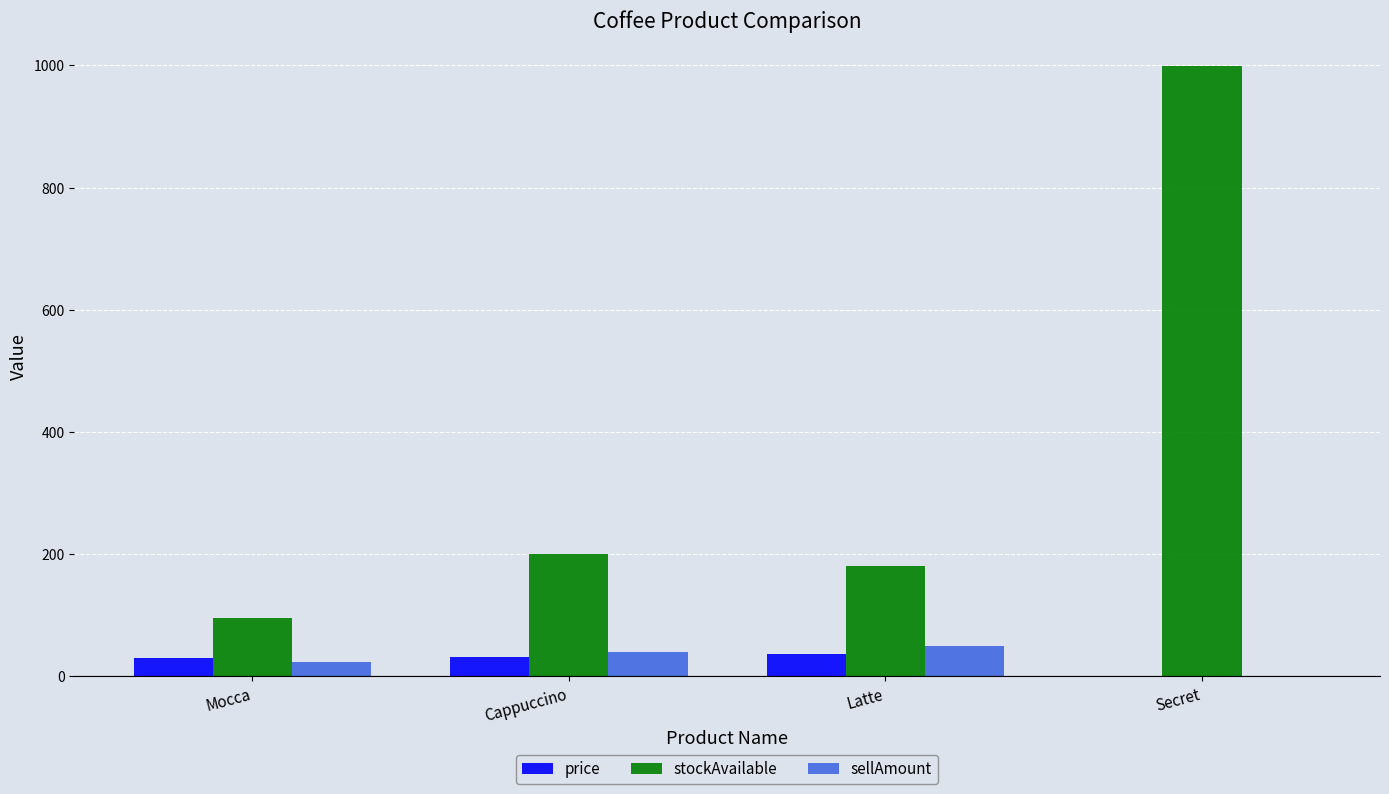

What is the sum of all price values?

98